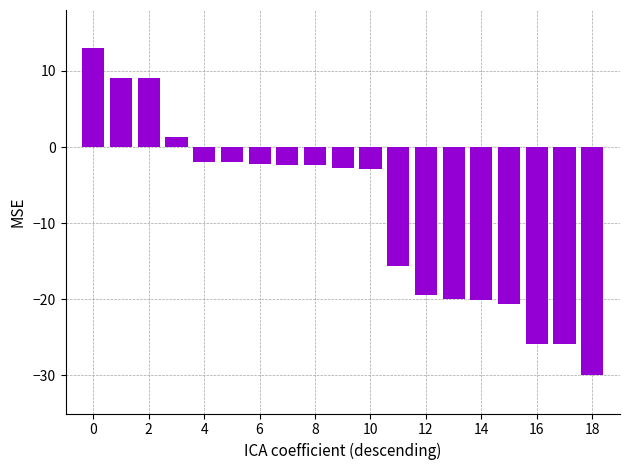

What is the minimum value shown in the chart?

-30.0